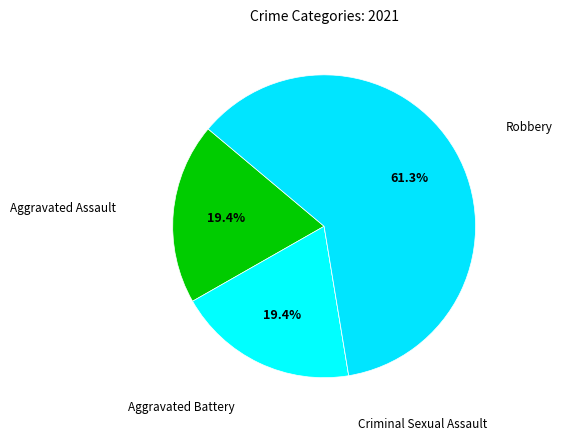

What percentage is the Robbery slice, to the nearest percent?

61%